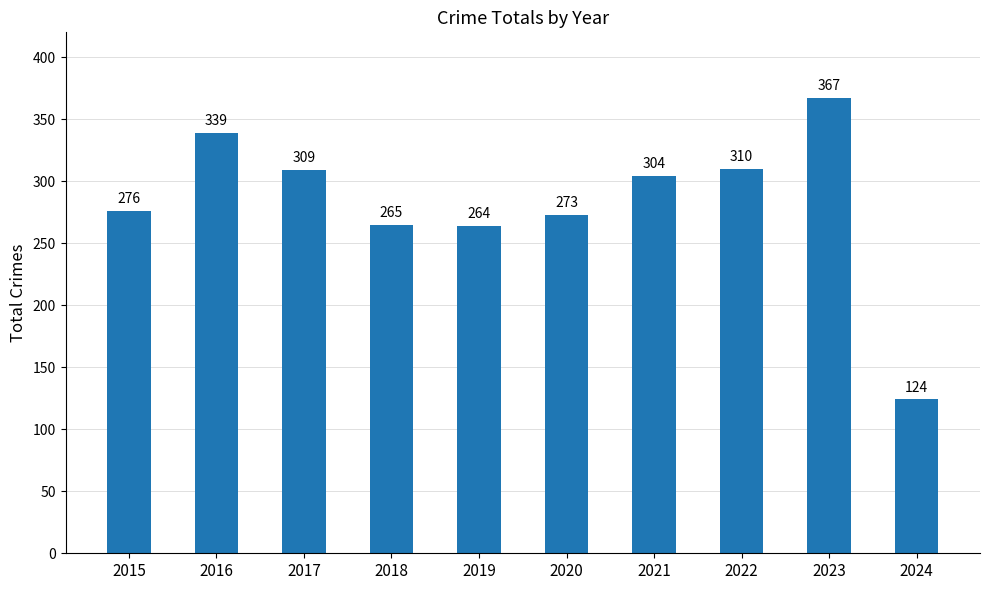

What is the sum of the values at 2016 and 2022?

649